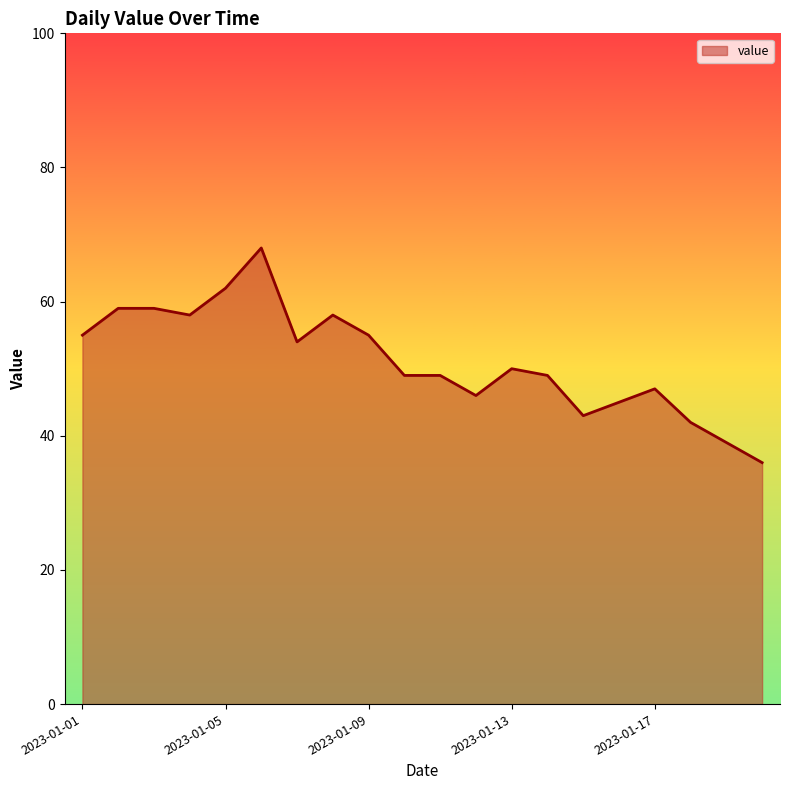

Reading right to left, extract all data points from this chart.

36	39	42	47	45	43	49	50	46	49	49	55	58	54	68	62	58	59	59	55